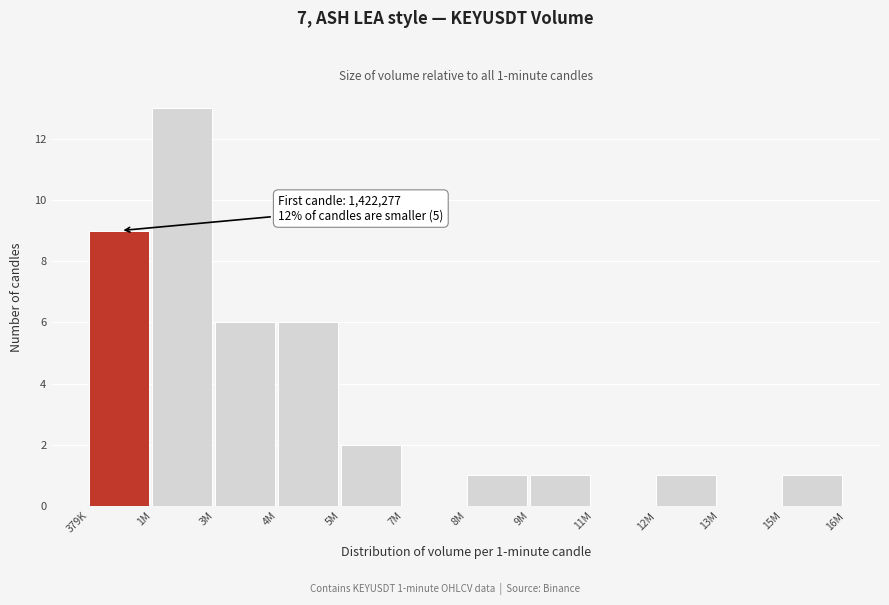

Reading right to left, what are all the values shown in this chart?

15M=1	13M=0	12M=1	11M=0	9M=1	8M=1	7M=0	5M=2	4M=6	3M=6	1M=13	379K=9